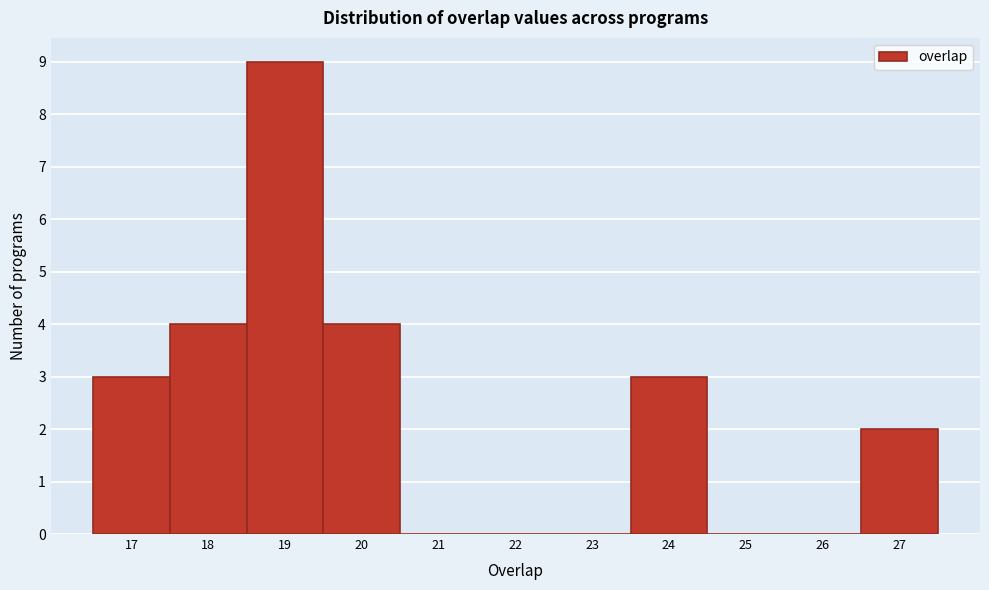

Which range on the x-axis has the tallest bar?

18.5 to 19.5